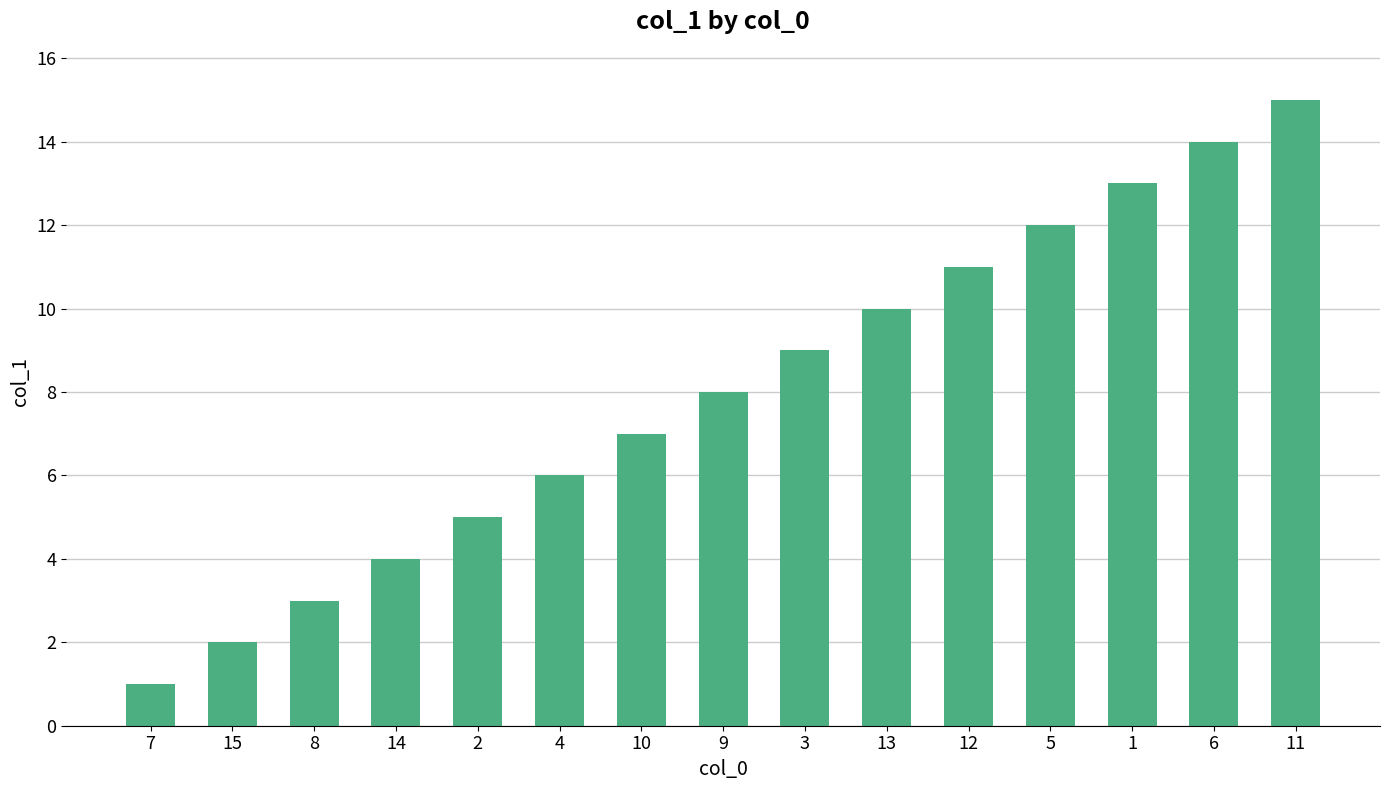

How many distinct data groups are displayed?

1